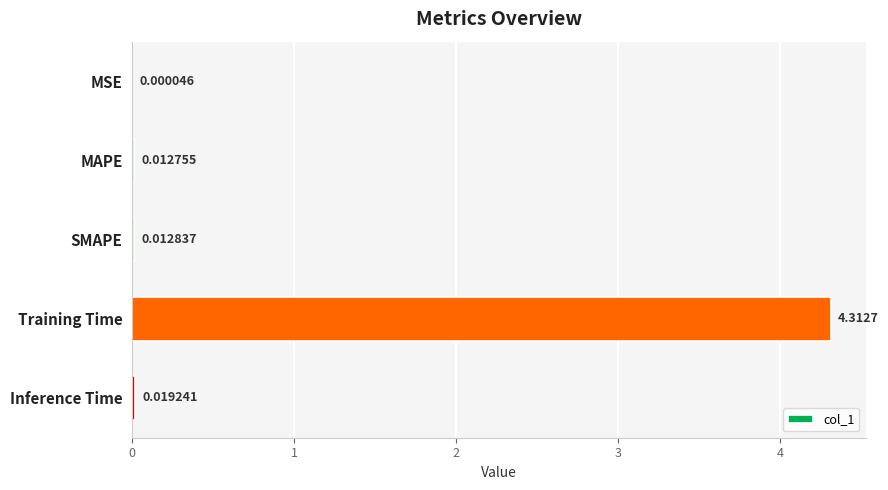

Between SMAPE and Inference Time, which is larger?

Inference Time